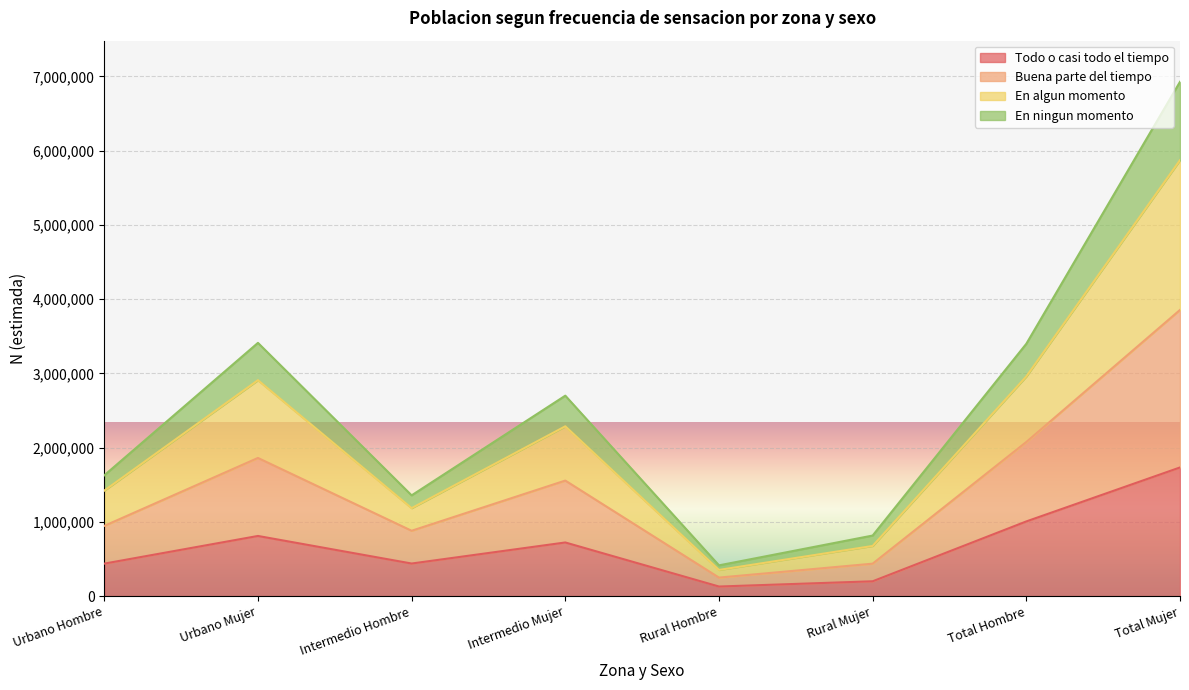

How many interior local valleys does the Buena parte del tiempo series have?

2